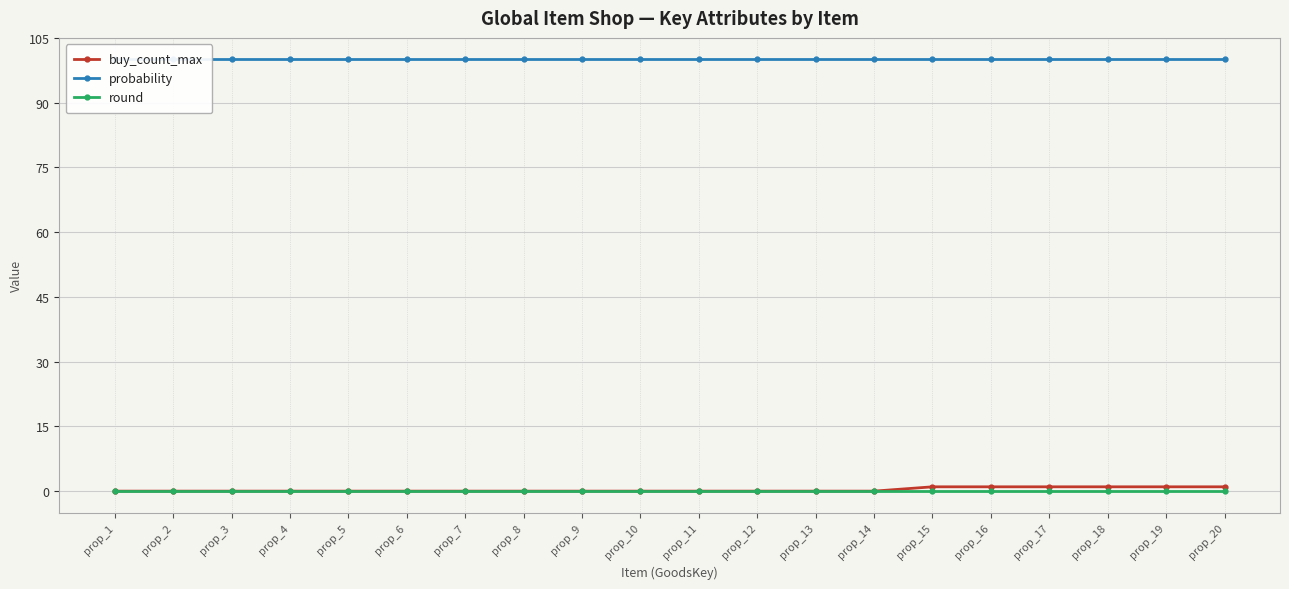

Which series changed the most between prop_10 and prop_15?

buy_count_max